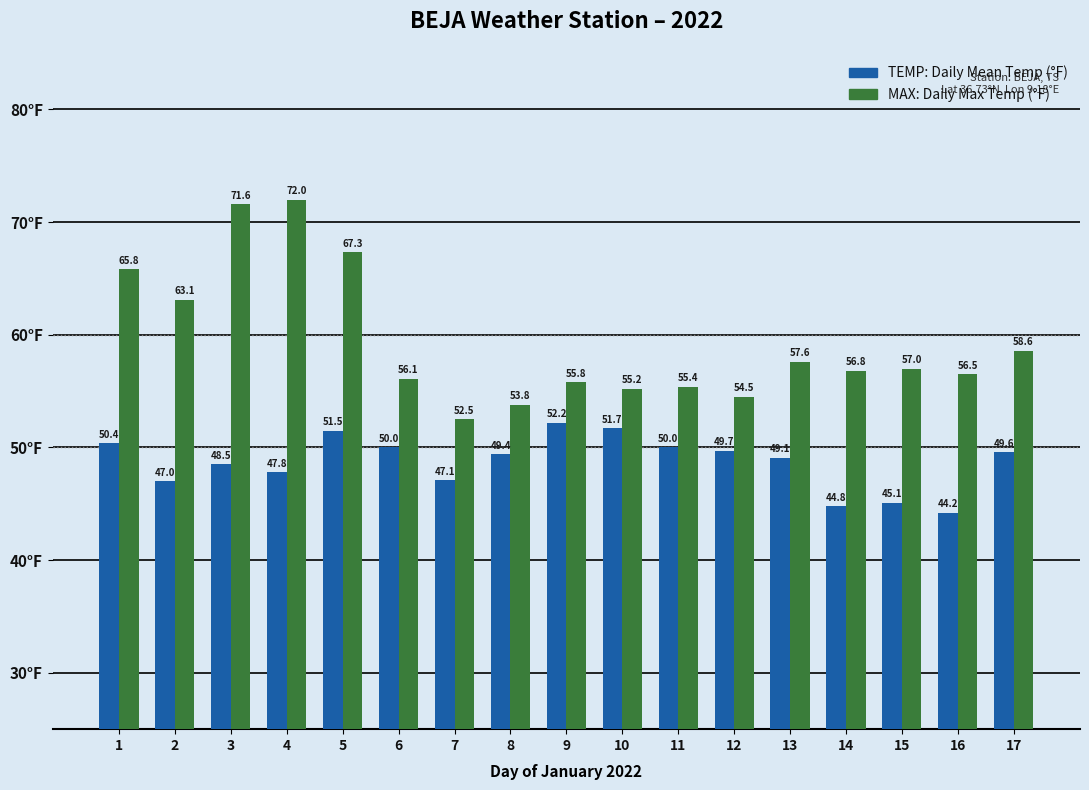

Reading left to right, extract all data points from this chart.

TEMP: 50.4	47.0	48.5	47.8	51.5	50.0	47.1	49.4	52.2	51.7	50.0	49.7	49.1	44.8	45.1	44.2	49.6
MAX: 65.8	63.1	71.6	72.0	67.3	56.1	52.5	53.8	55.8	55.2	55.4	54.5	57.6	56.8	57.0	56.5	58.6